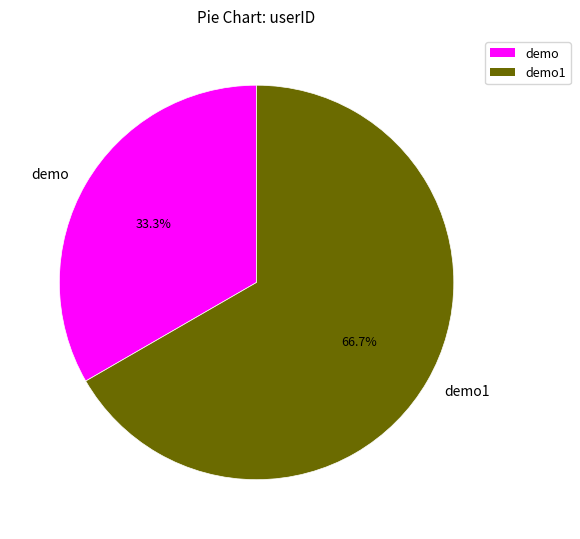

To the nearest percent, what is the combined percentage of demo1 and demo?

100%